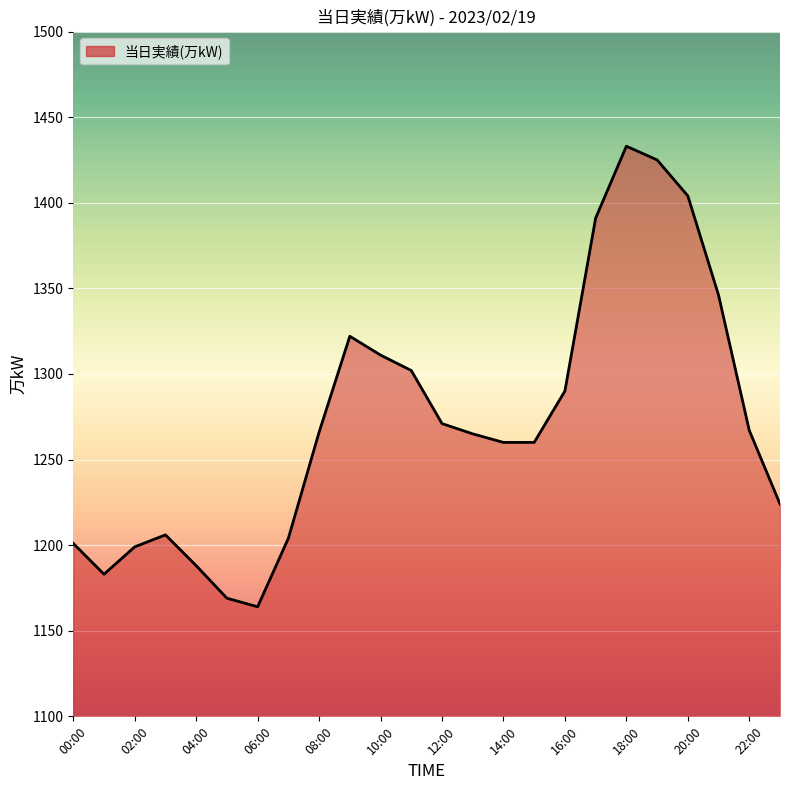

What is the minimum value shown in the chart?

1164